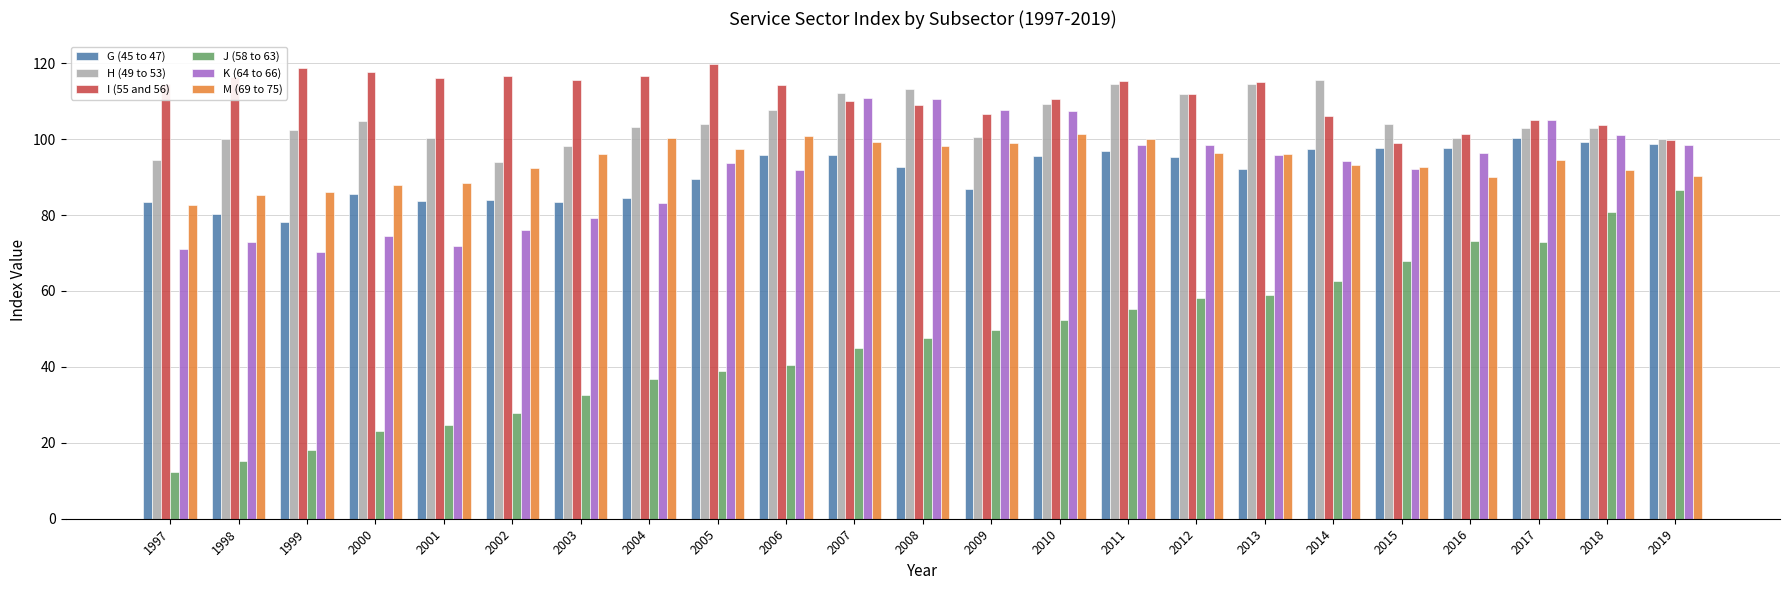

The G (45 to 47) series shows 26.2 at 2007. True or false?

False